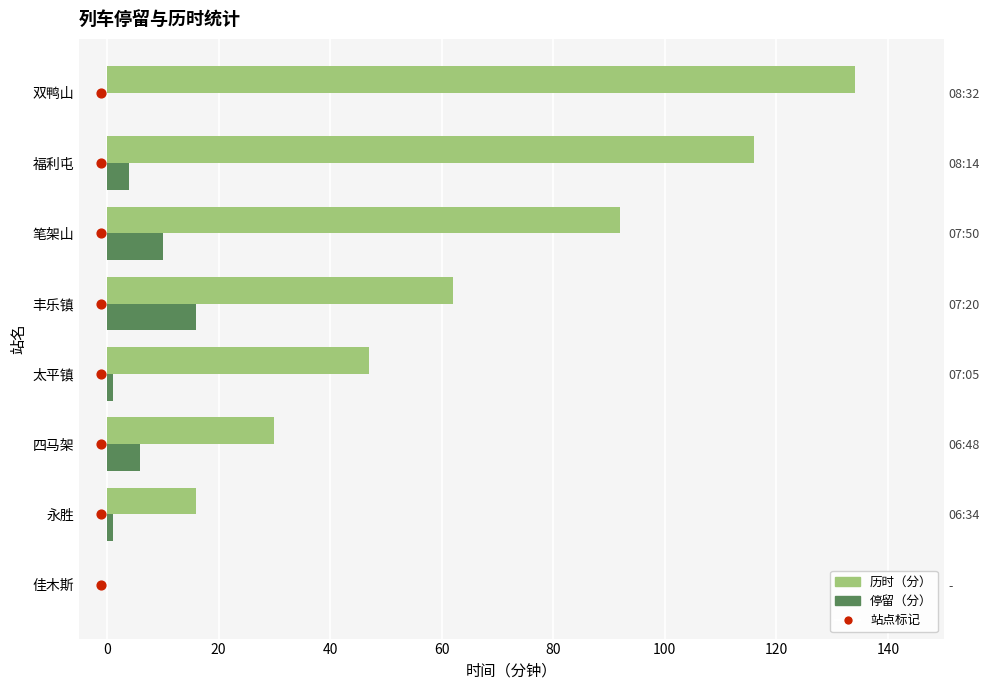

Which series reaches the minimum Y coordinate?

历时（分）